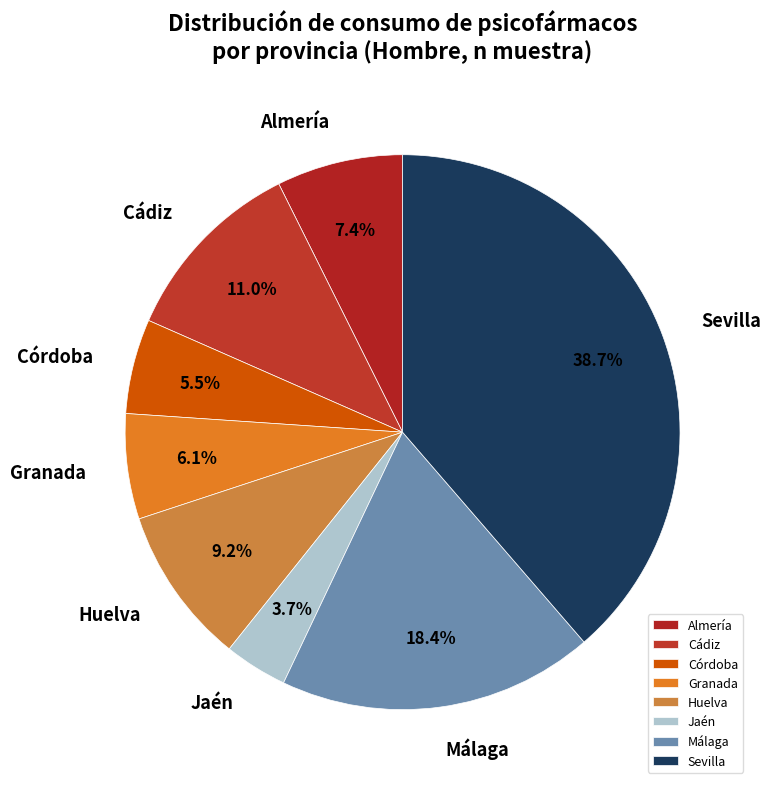

What is the smallest slice in the pie chart?

Jaén